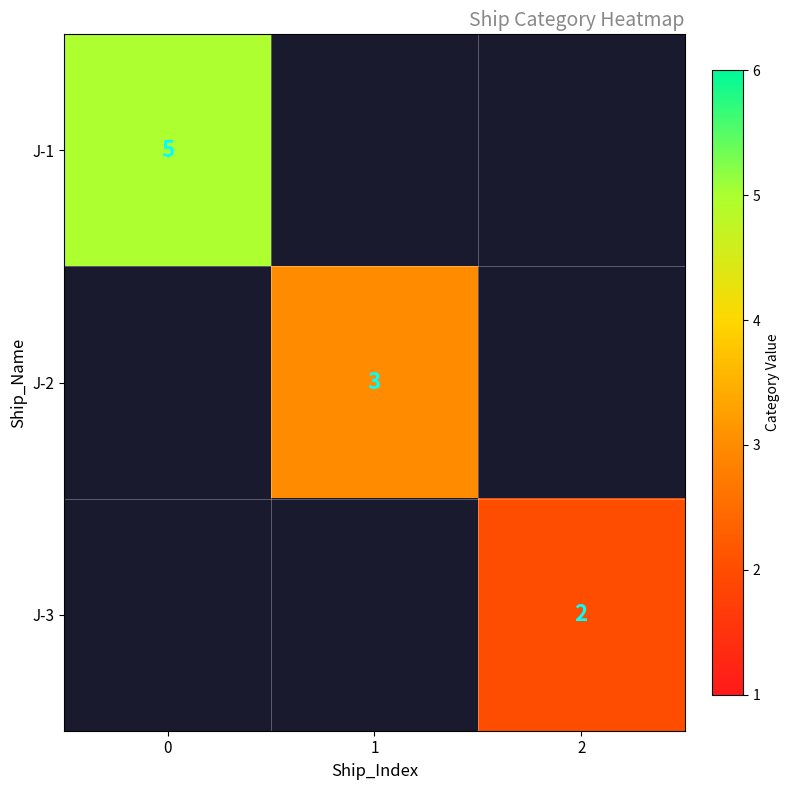

Is it true that J-1 equals 8 at 0?

False